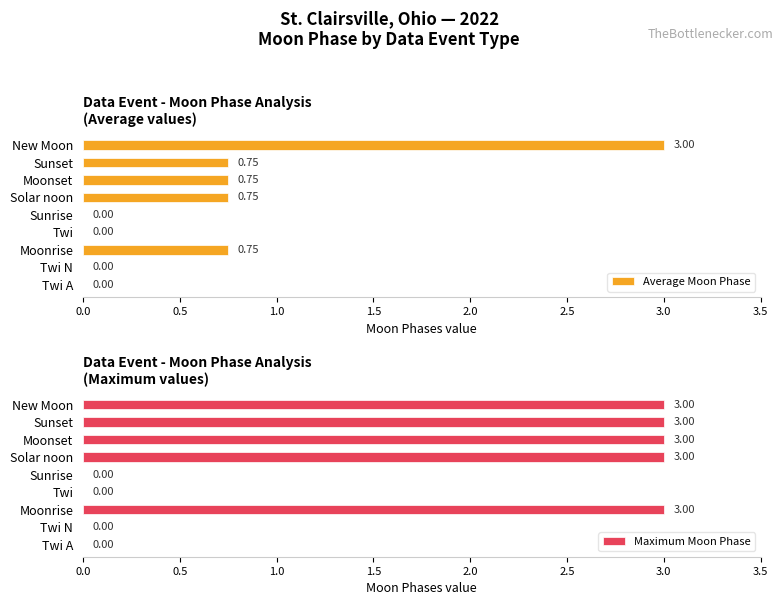

How many bars are there in total?

18